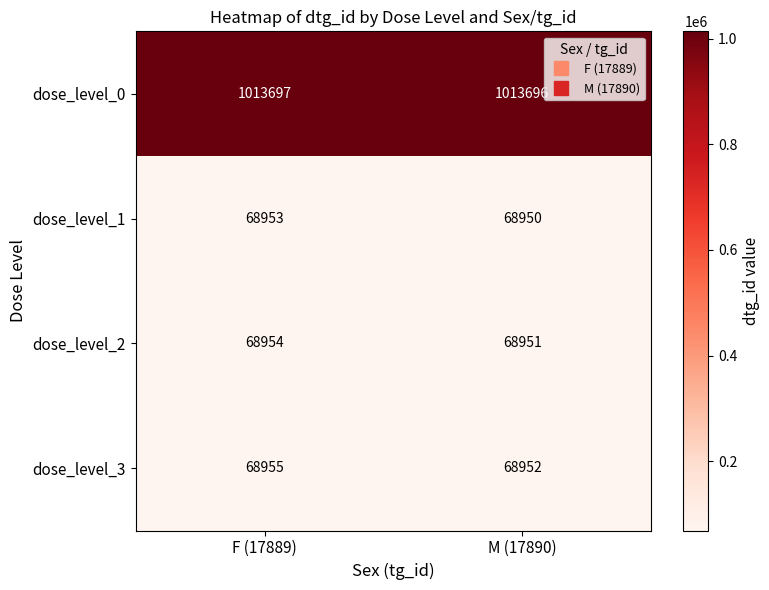

What is the greatest value displayed?

1013697